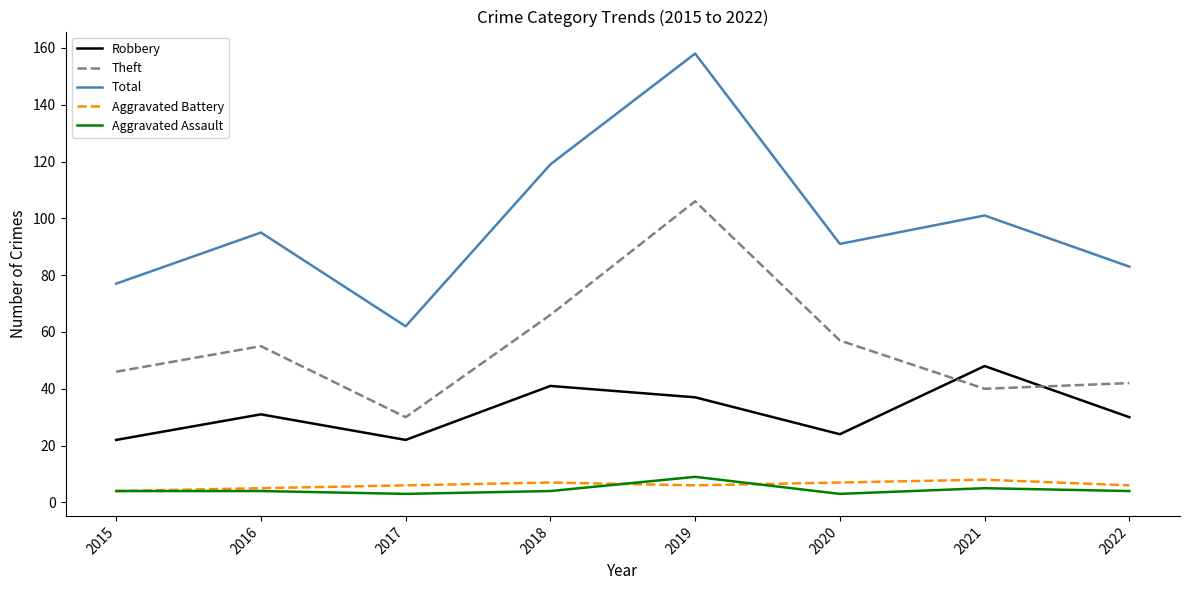

The value of Total at 2022 is 83. True or false?

True